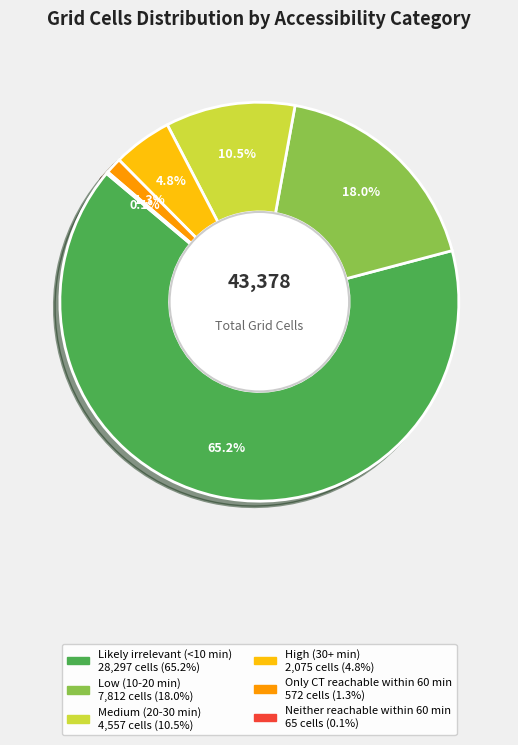

Approximately how many times larger is the value at Medium (20-30 min) compared to Low (10-20 min)?

0.6